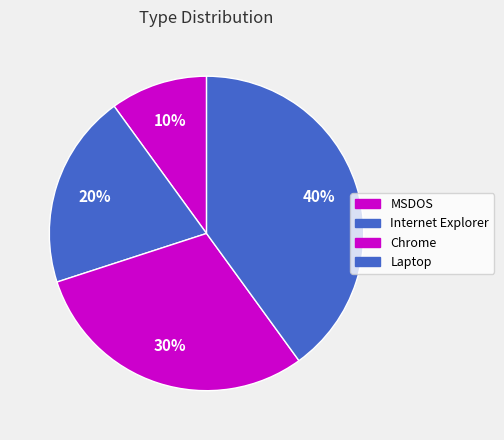

Which slice is the largest?

Laptop